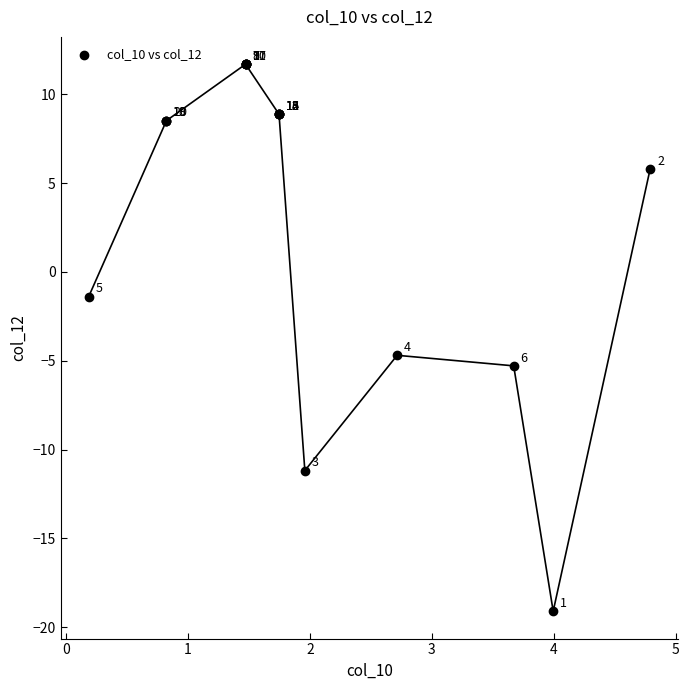

What Y value in the scatter plot is closest to -3?

-1.4